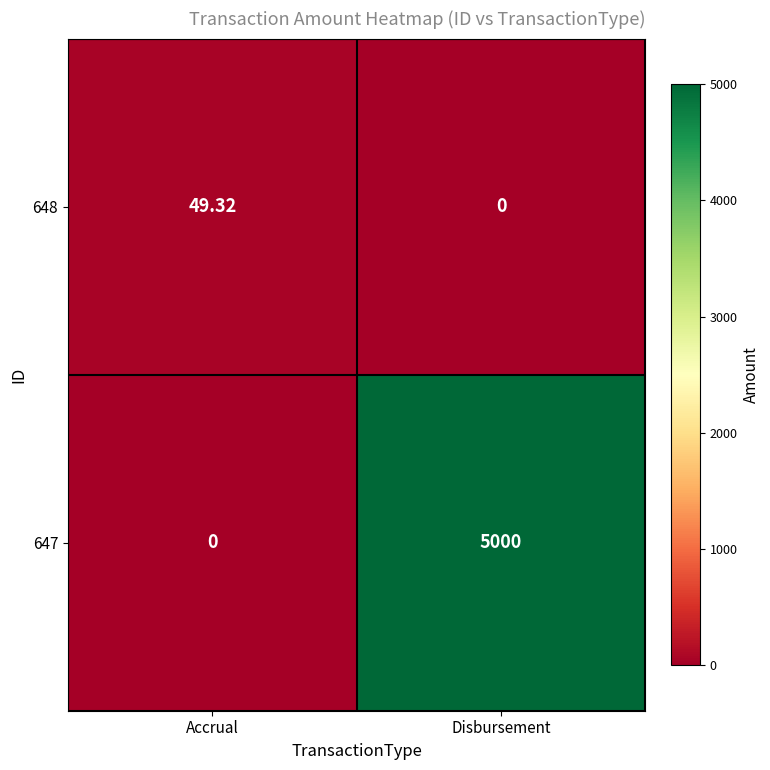

Rank the categories by 647 value from highest to lowest.

Disbursement, Accrual